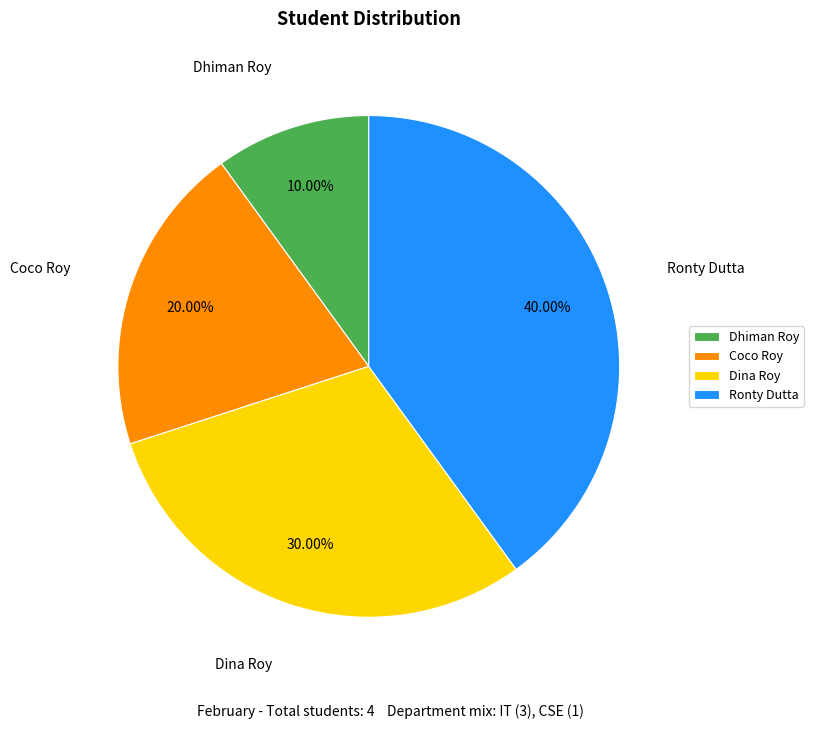

Which has a higher value, Dhiman Roy or Ronty Dutta?

Ronty Dutta